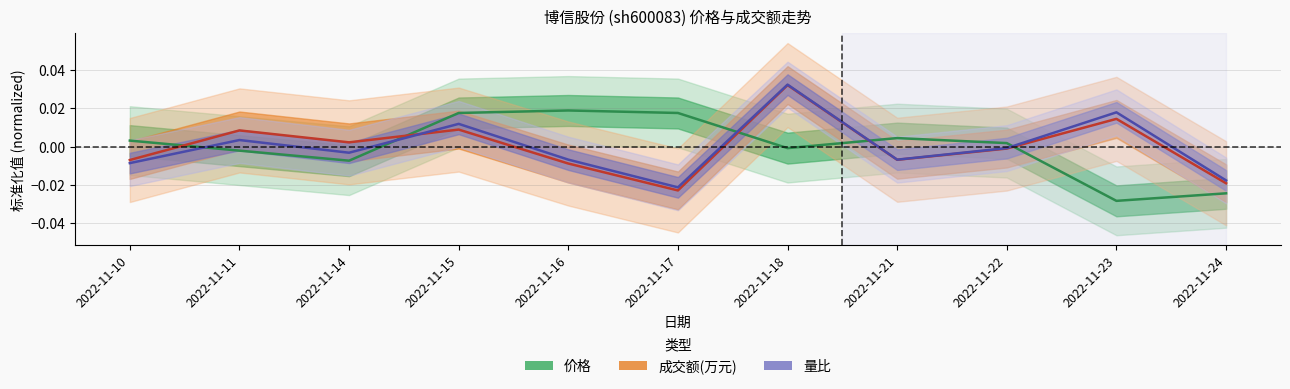

Where does the 量比 series first go above 0?

2022-11-11